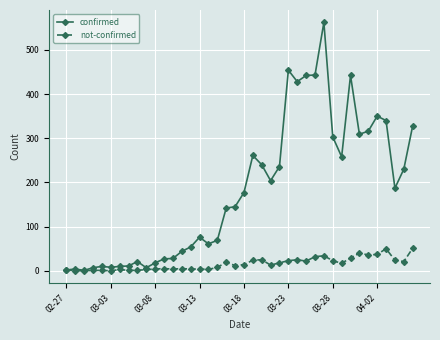

Which series has the widest spread of values?

confirmed